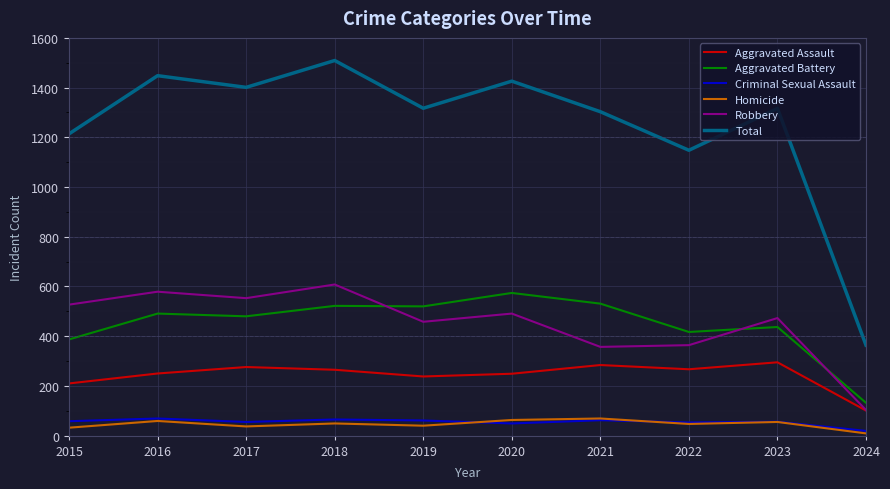

Which series has the largest range (max minus min)?

Total